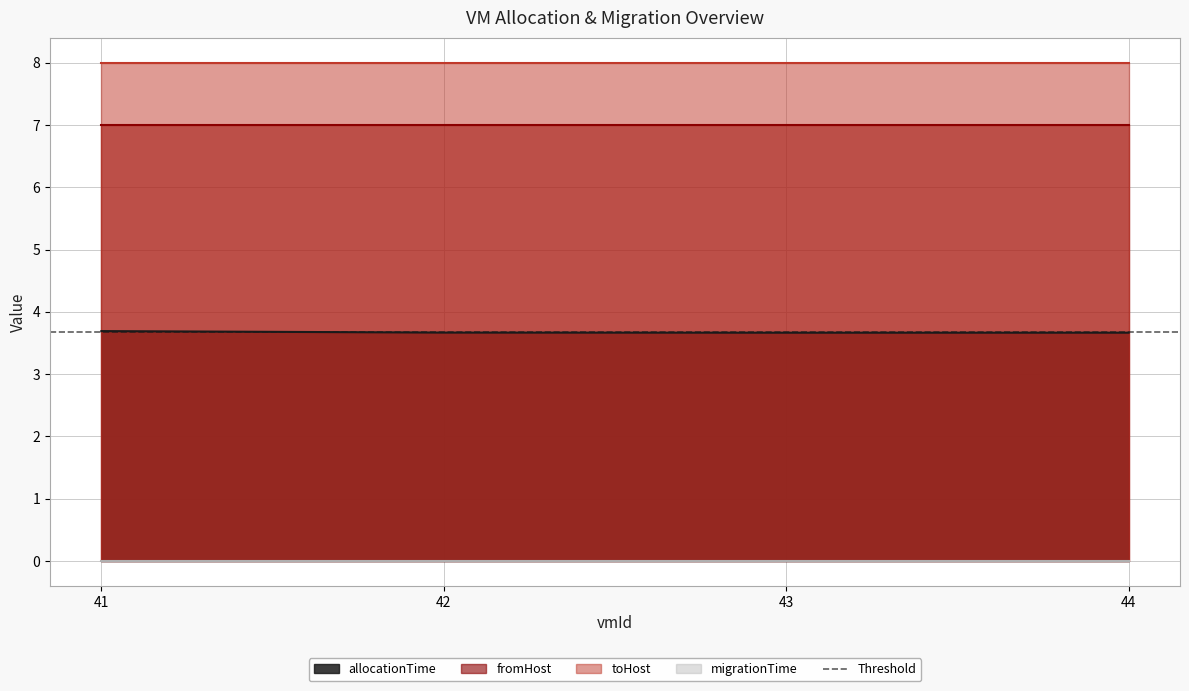

Which category has the lowest value across all series?

41